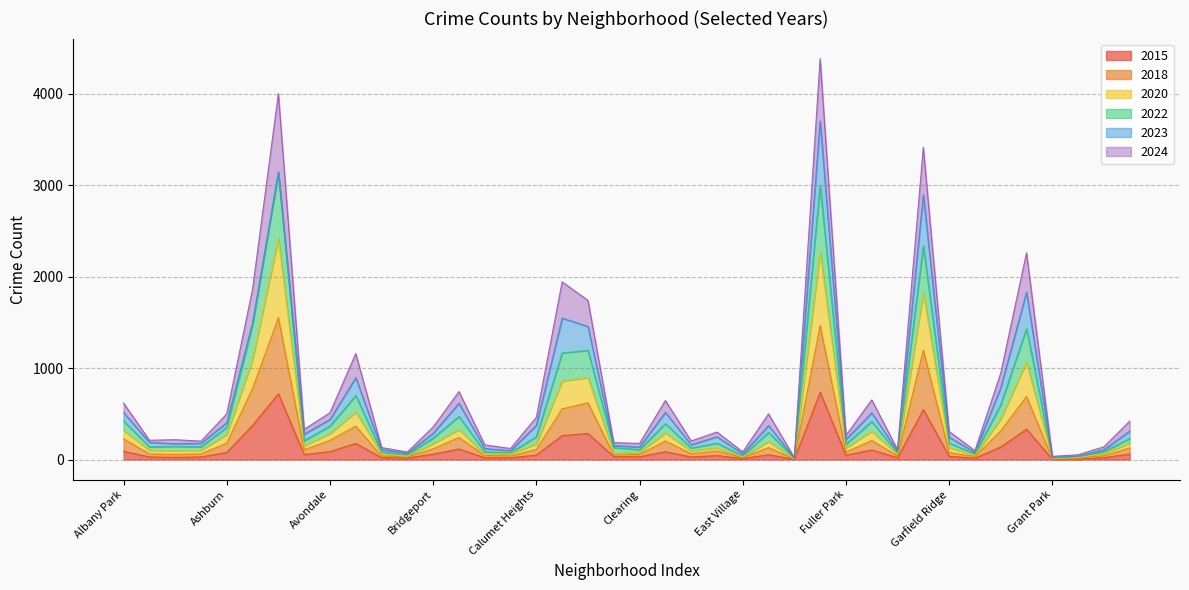

At which category does 2022 reach its first local valley?

Armour Square